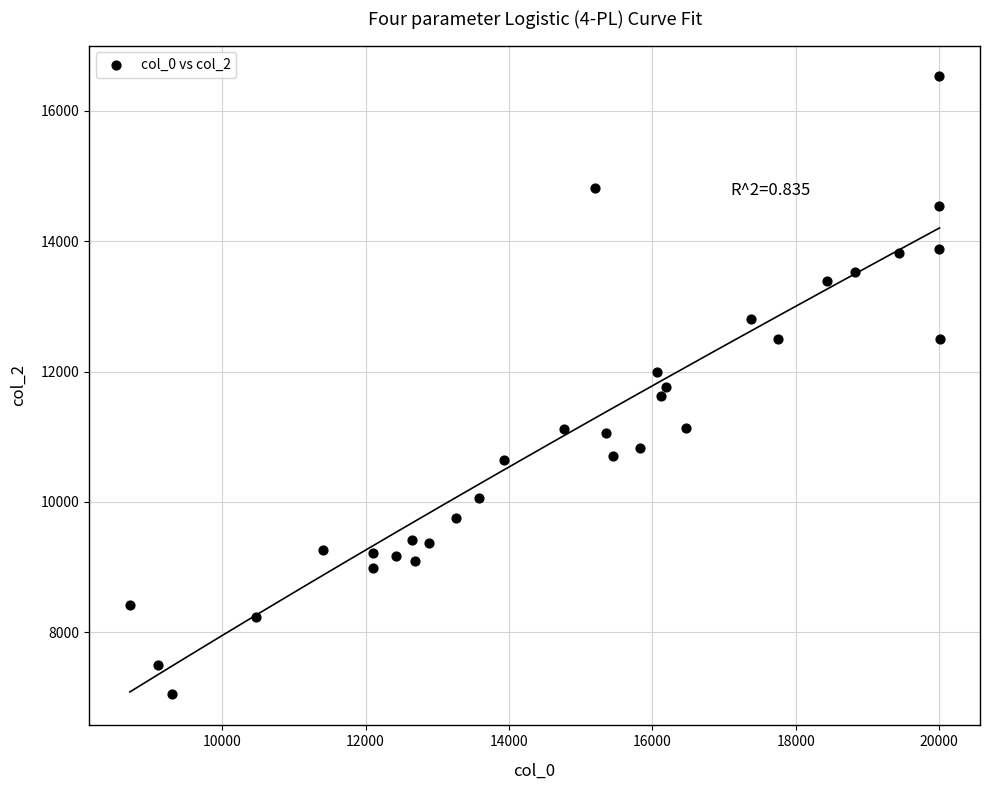

What is the range of X values (max minus min)?

11292